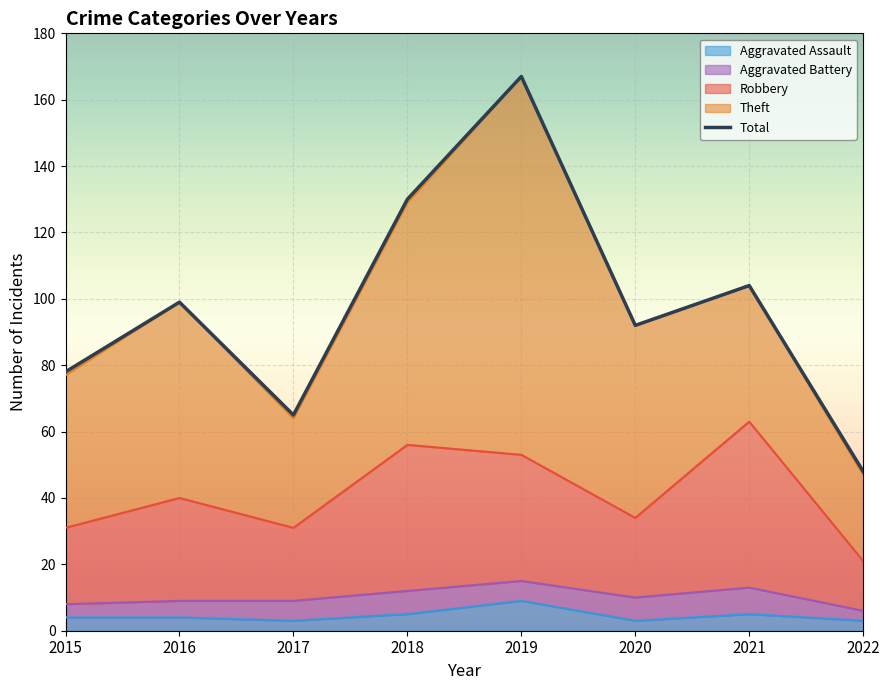

Reading left to right, list all the values displayed in this chart.

2015=78	2016=99	2017=65	2018=130	2019=167	2020=92	2021=104	2022=48